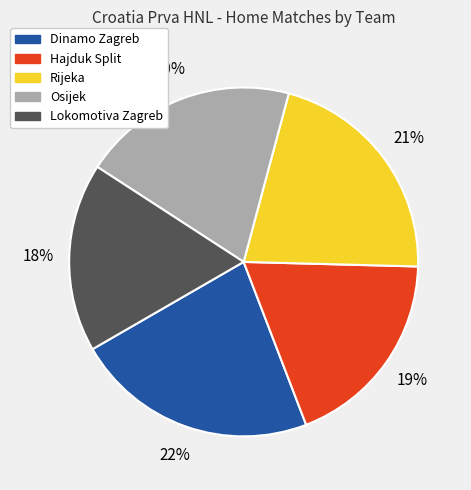

What percentage is the Hajduk Split slice, to the nearest percent?

19%